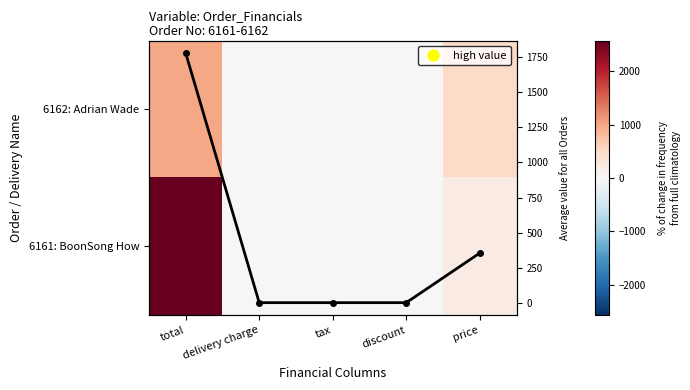

True or false: Avg value per column has a value of 517.0 at price.

False